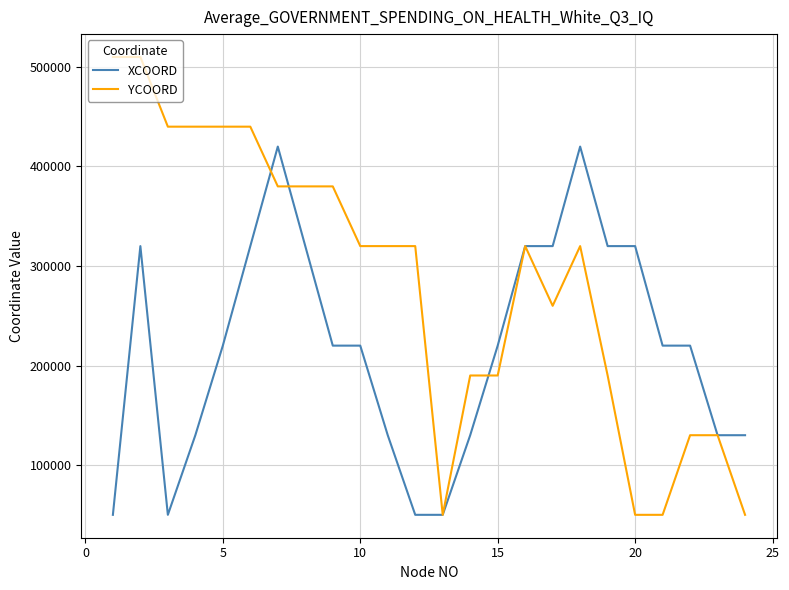

What is the minimum value for XCOORD?

50000